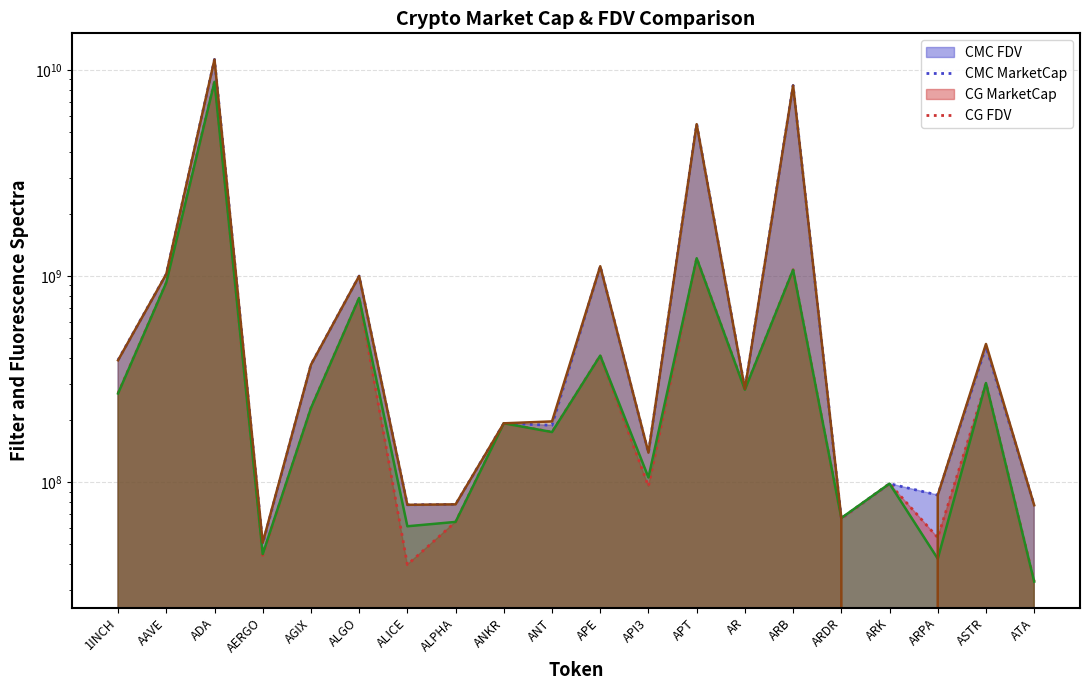

What is the difference between the CMC FDV (line) values at APE and ARK?

1017139492.5